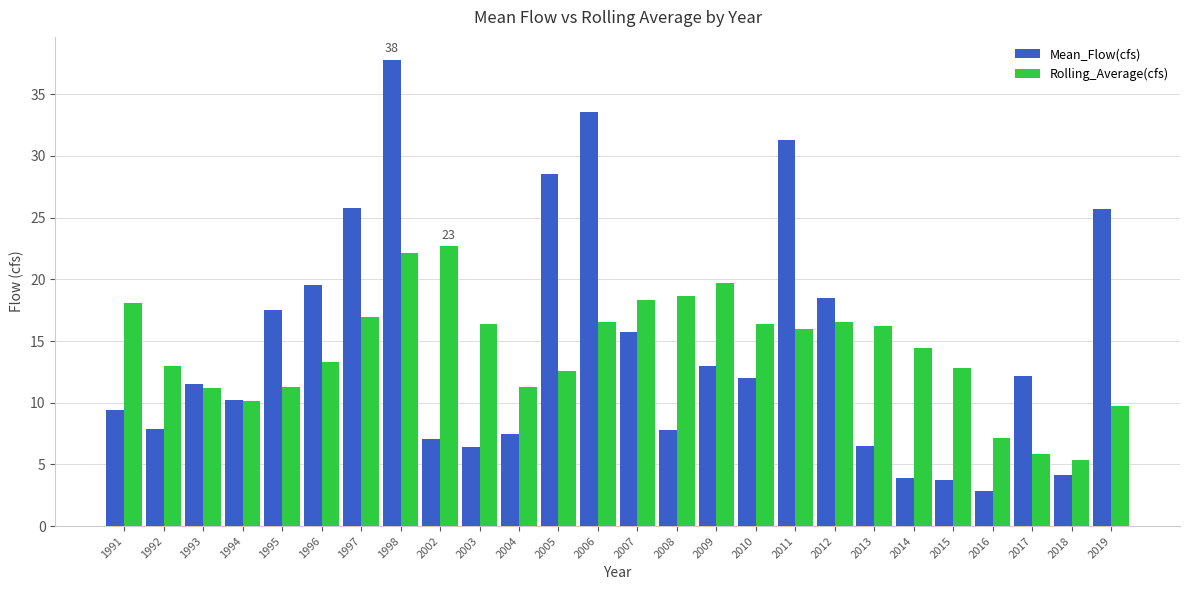

Which series has the widest spread of values?

Mean_Flow(cfs)